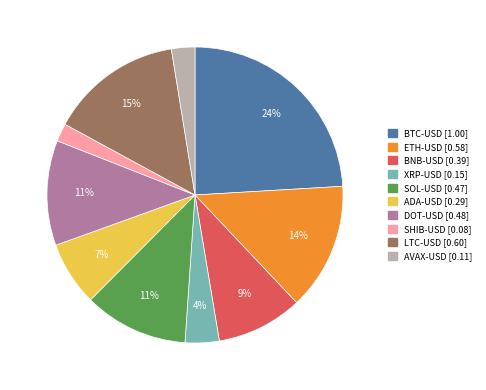

To the nearest percent, what is the average slice percentage?

10%